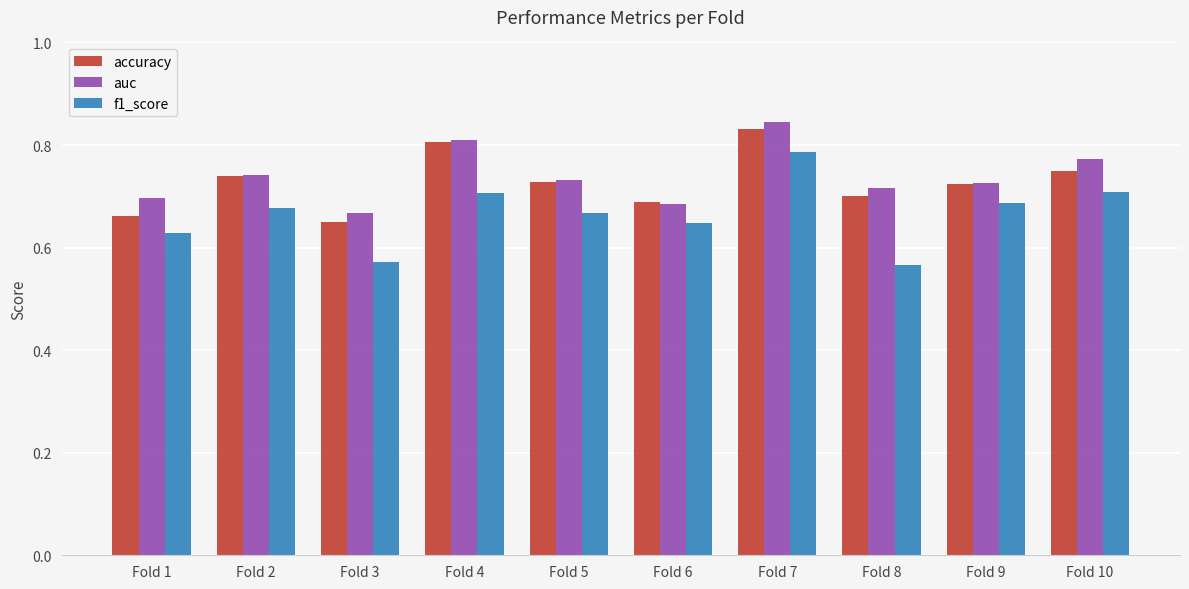

Which label corresponds to the largest value in the chart?

Fold 7